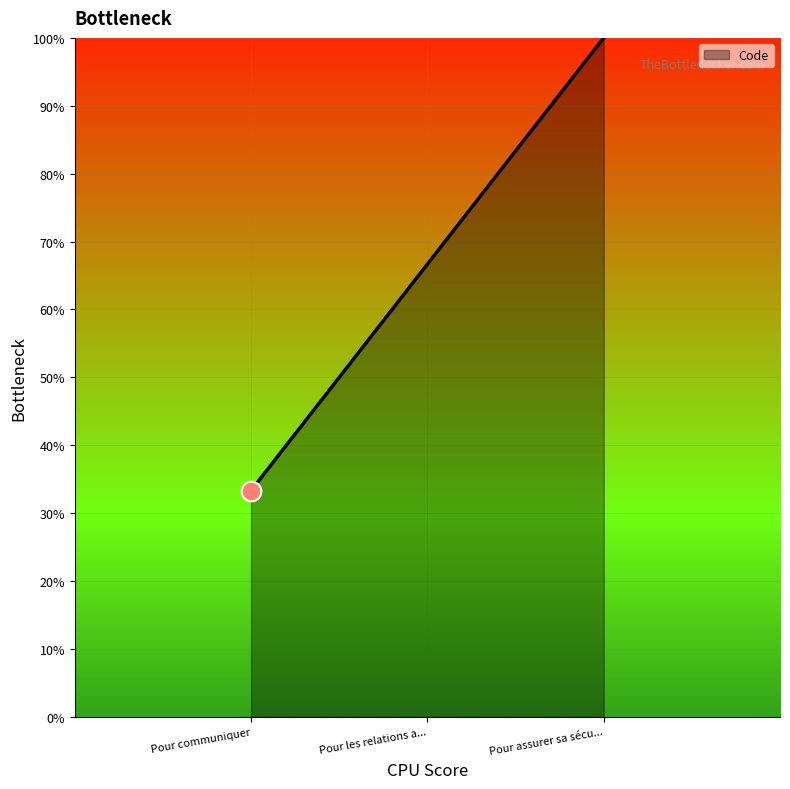

Between Pour communiquer and Pour assurer sa sécu..., which is larger?

Pour assurer sa sécu...